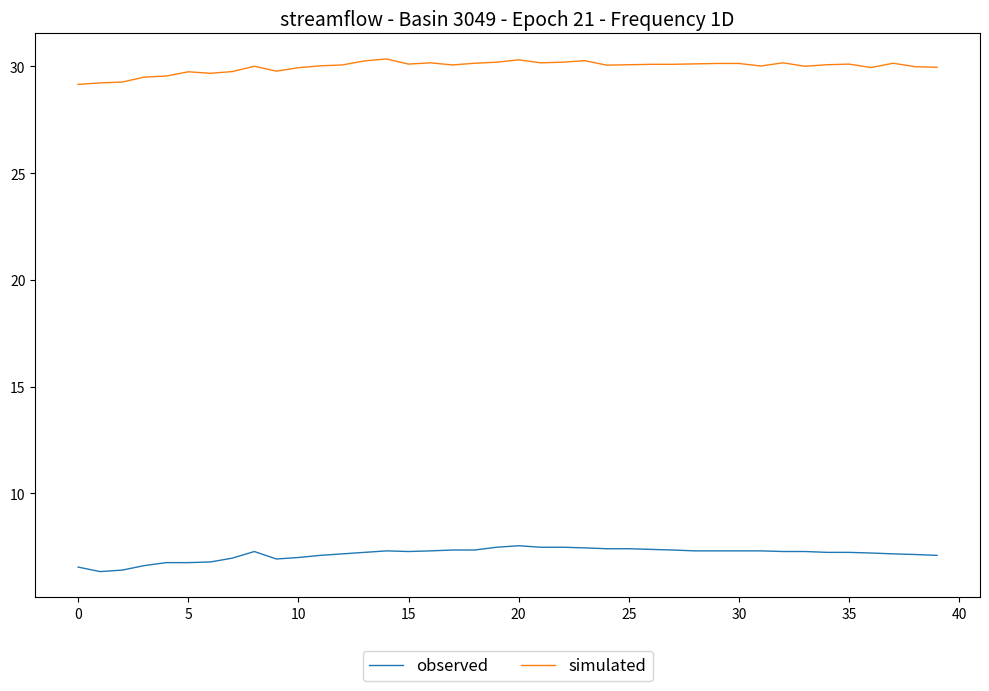

List the series in order of their peak value, lowest first.

observed, simulated